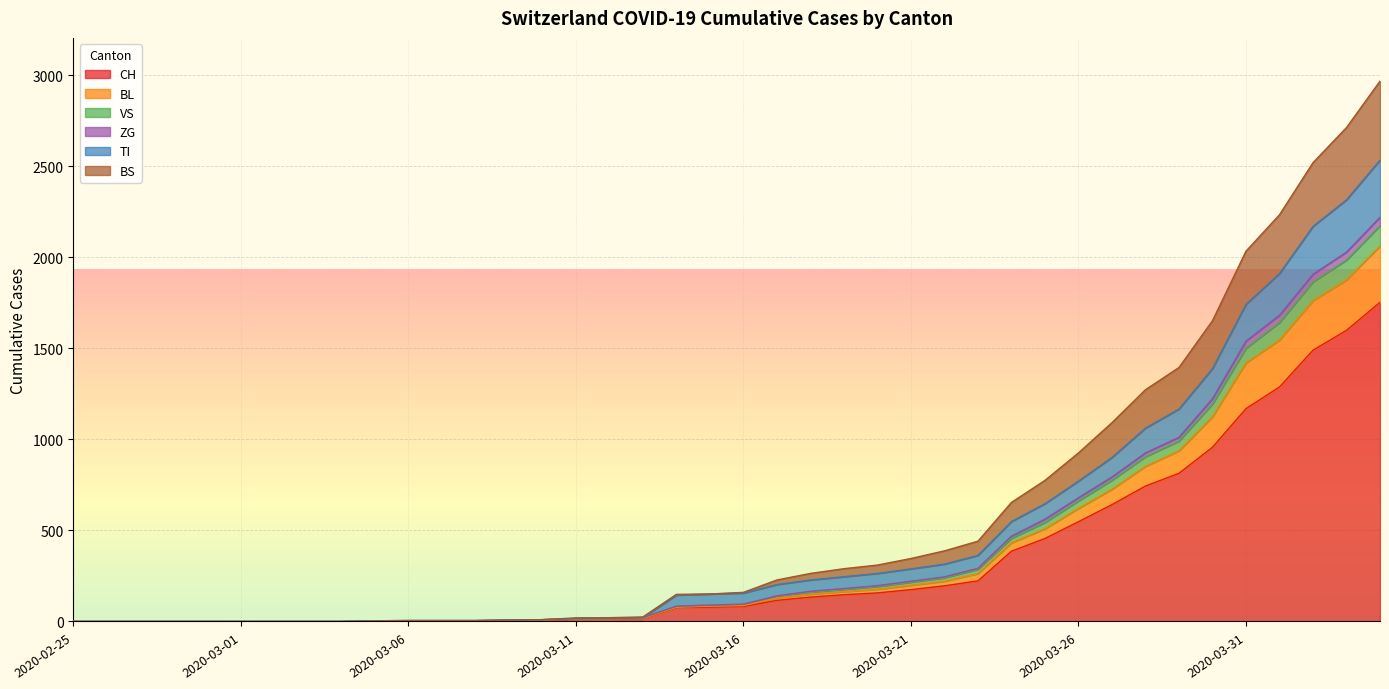

True or false: CH and TI intersect in this chart.

False